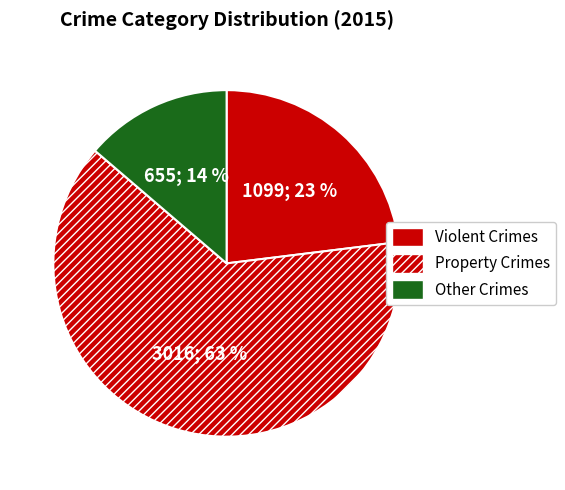

How many segments does this pie chart have?

3